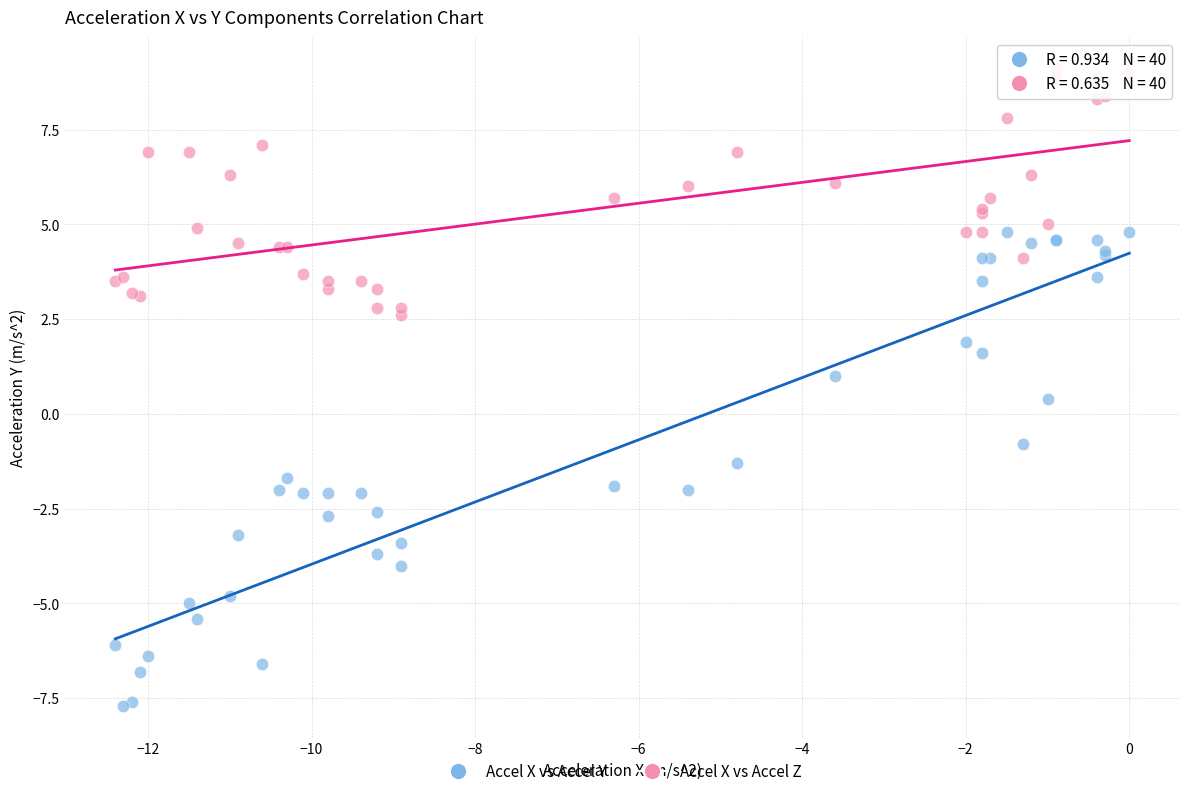

What is the X range (max minus min) for the scatter plot?

12.4